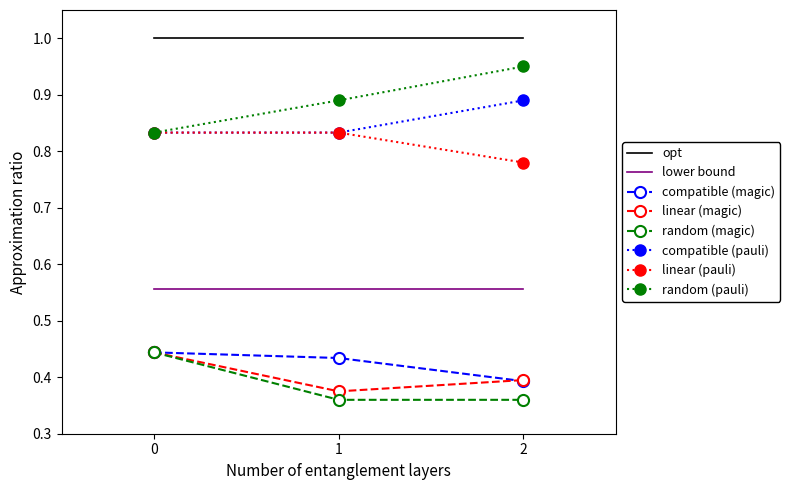

Is it true that random (pauli) equals 0.2 at 1?

False